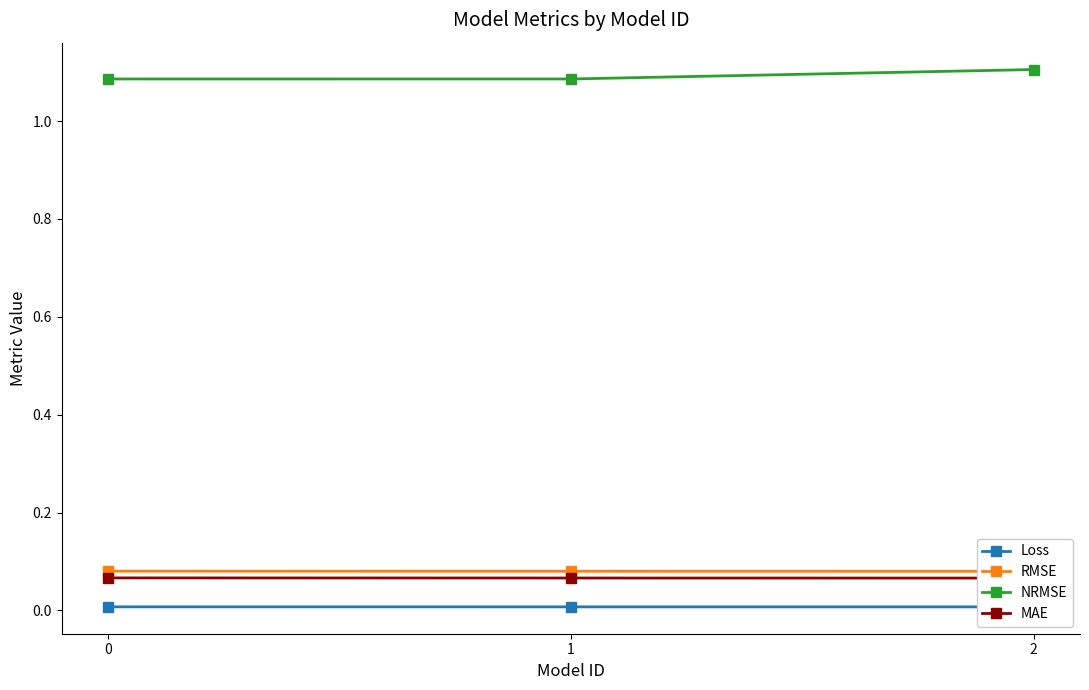

Reading left to right, what are all the values shown in this chart?

Loss: 0.0	0.0	0.0
RMSE: 0.1	0.1	0.1
NRMSE: 1.1	1.1	1.1
MAE: 0.1	0.1	0.1